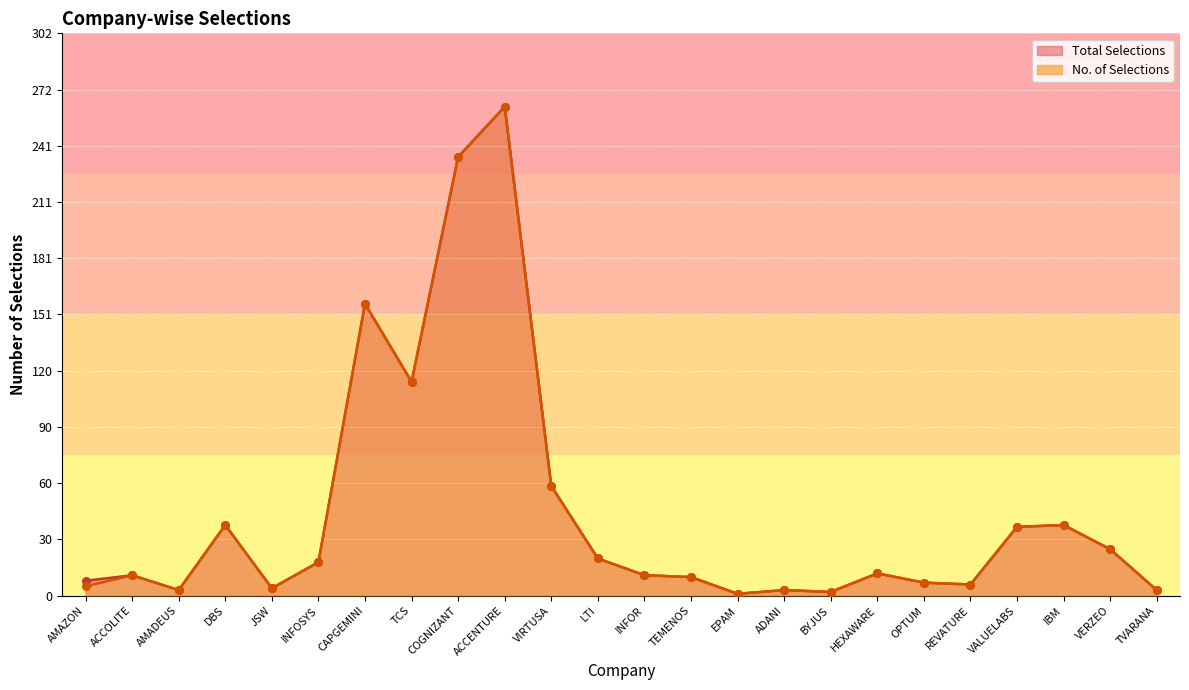

At which category is the sum across all series the highest?

ACCENTURE